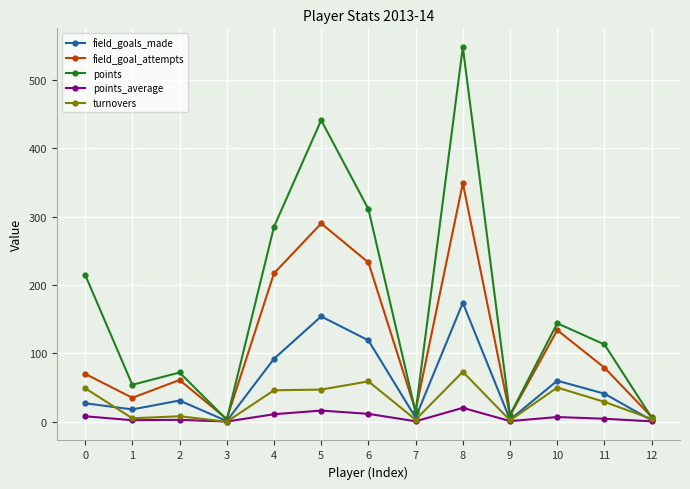

At which label does points reach its peak?

8